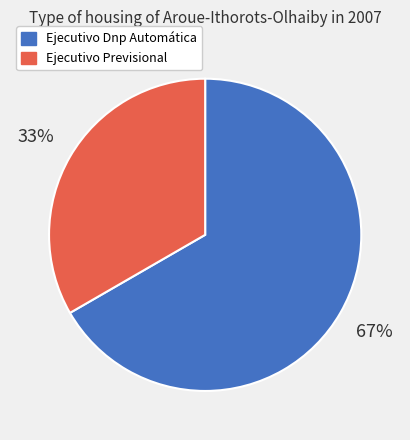

Combined, do Ejecutivo Dnp Automática and Ejecutivo Previsional account for over 50%?

Yes